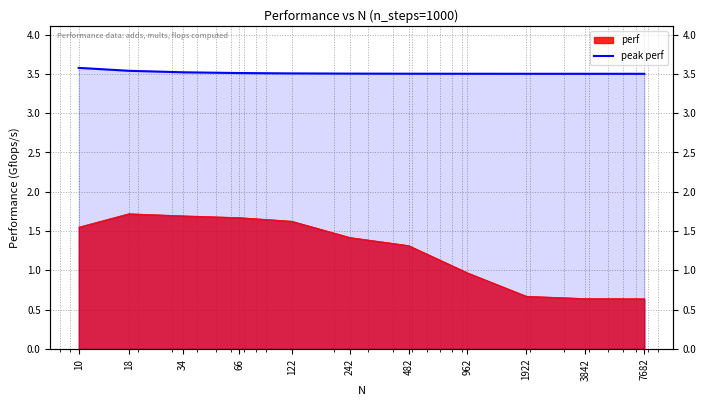

True or false: the data shows 5.5 at 34.

False